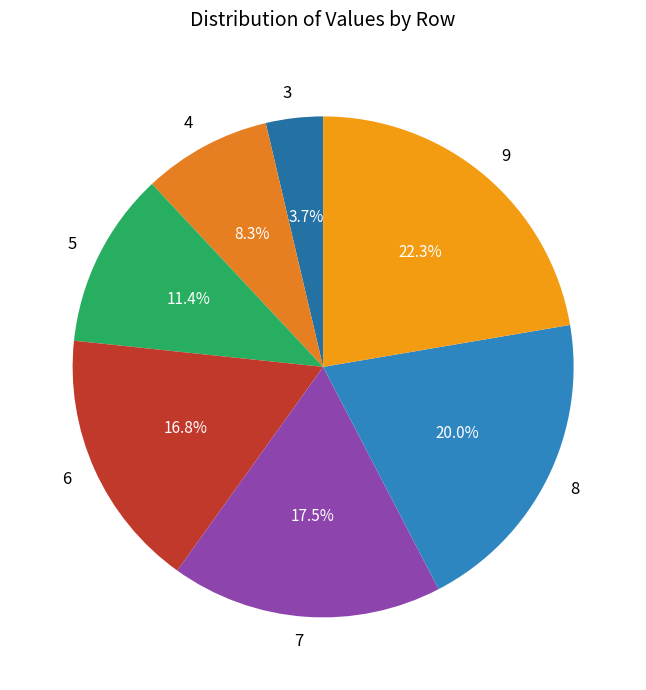

Which has a higher value, 5 or 8?

8